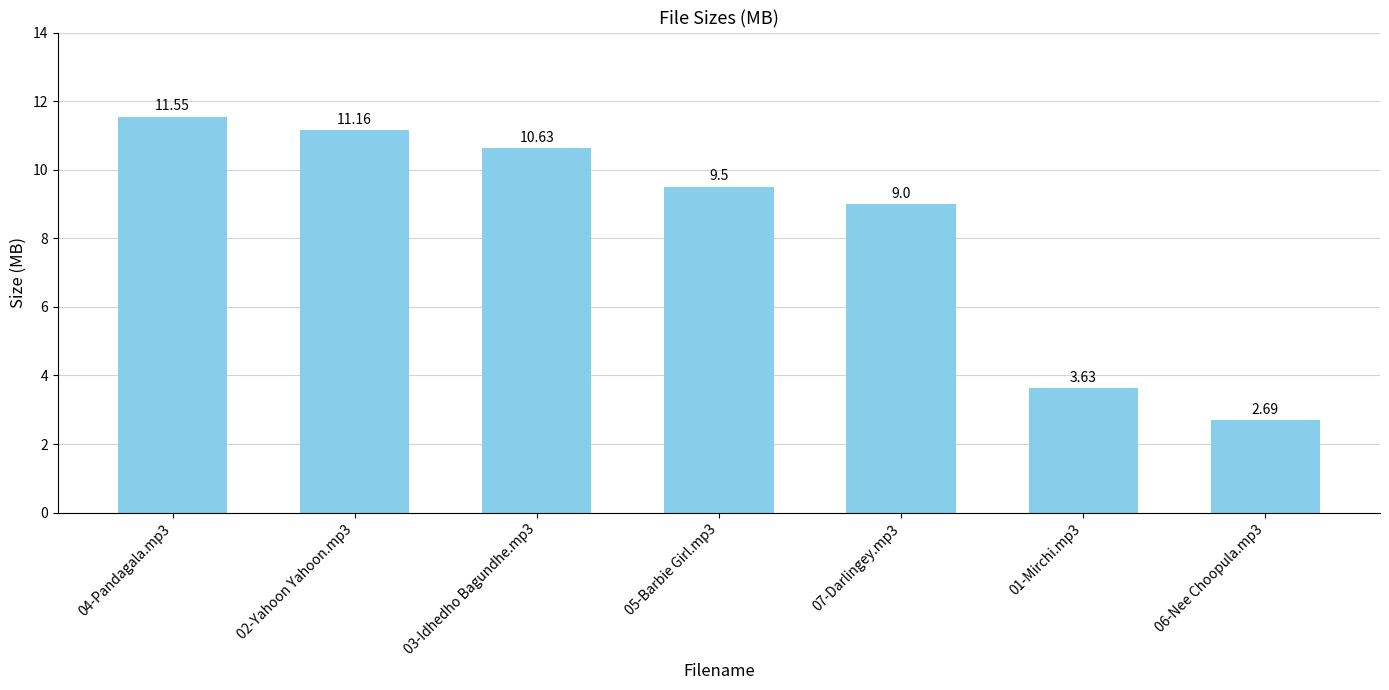

What is the smallest value displayed?

2.7